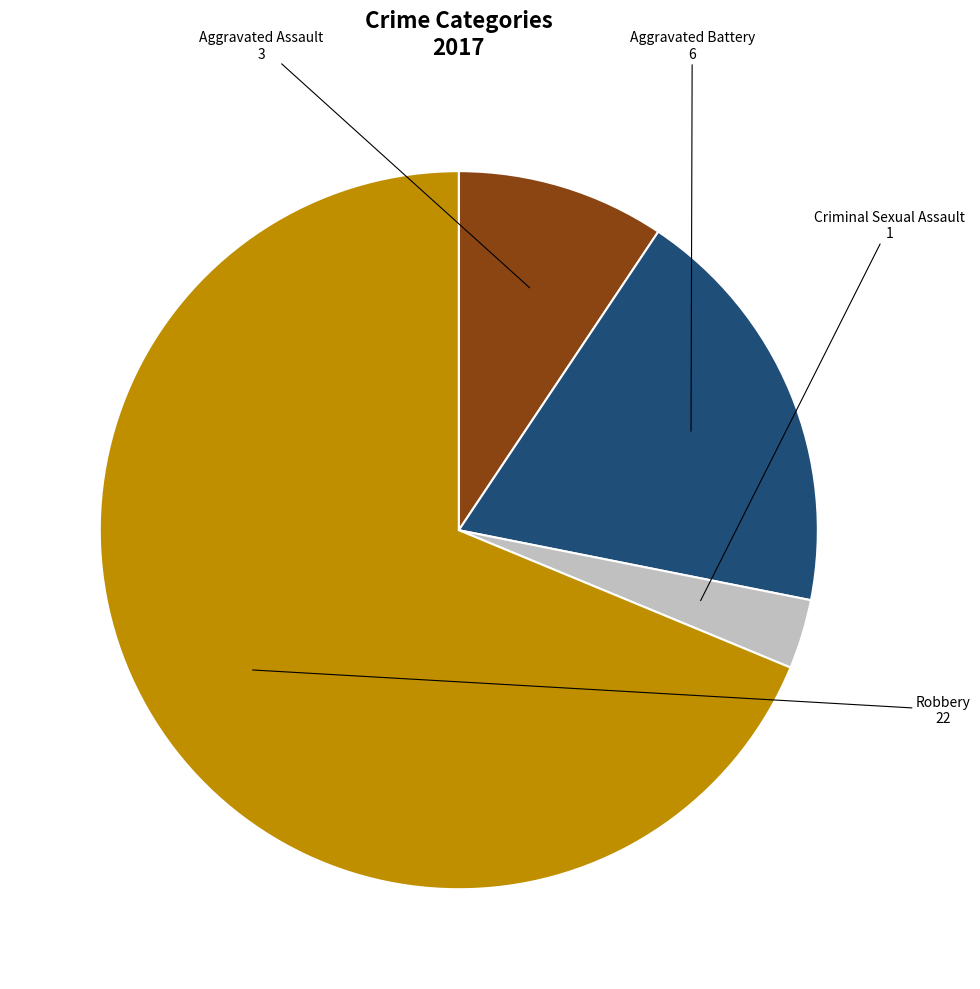

Does any single category account for the majority?

Yes